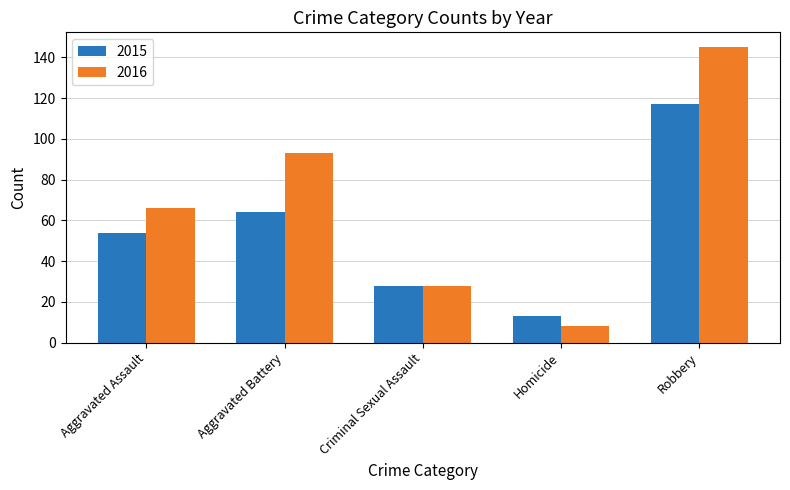

How many series are shown in this chart?

2